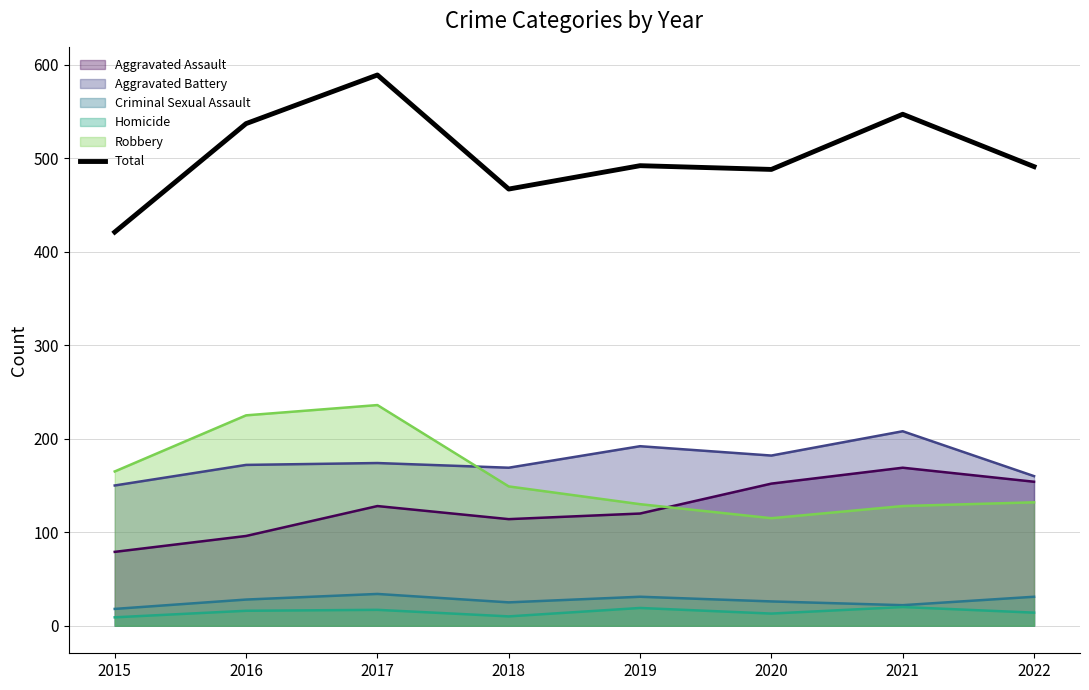

Reading right to left, what are all the values shown in this chart?

2022=491	2021=547	2020=488	2019=492	2018=467	2017=589	2016=537	2015=421